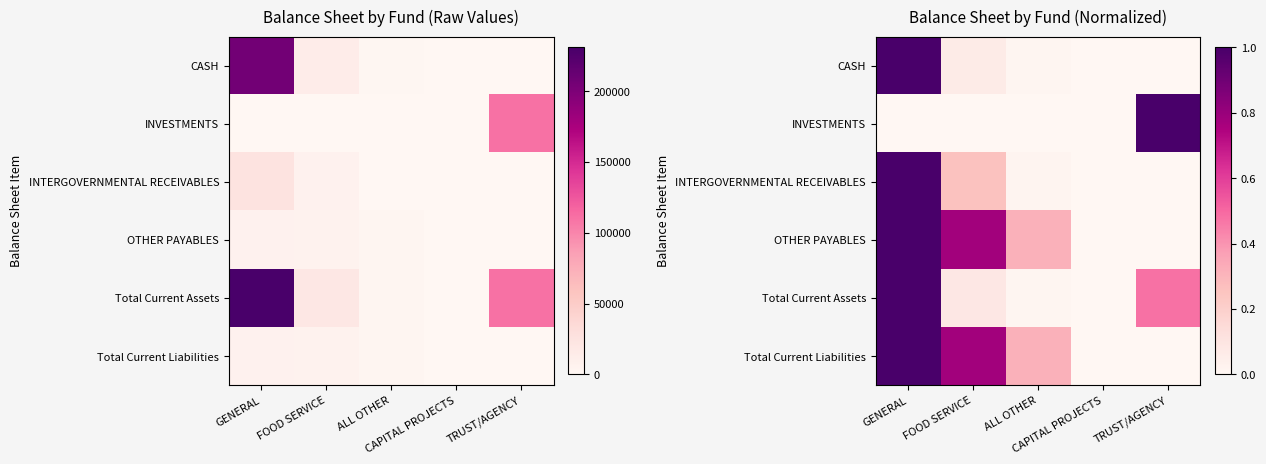

List the labels in order of Total Current Assets value, largest first.

GENERAL, TRUST/AGENCY, FOOD SERVICE, ALL OTHER, CAPITAL PROJECTS